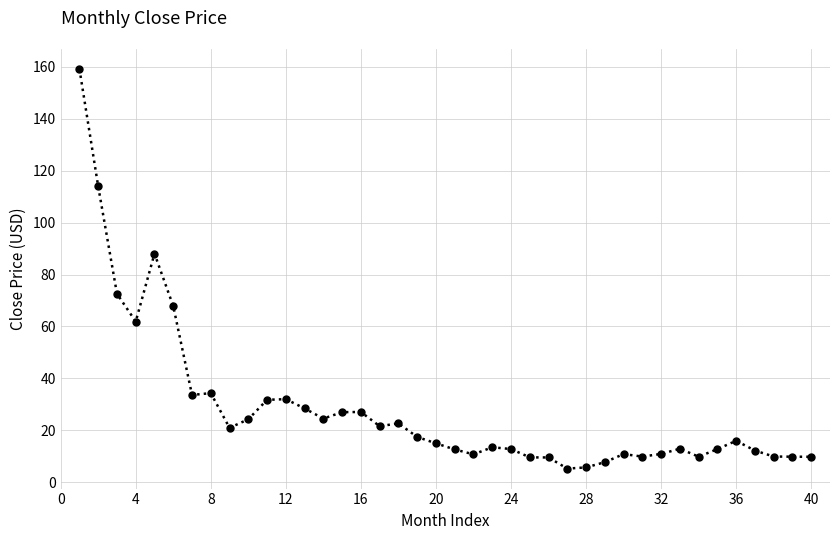

True or false: there are more than 1 points higher than both neighbors.

True